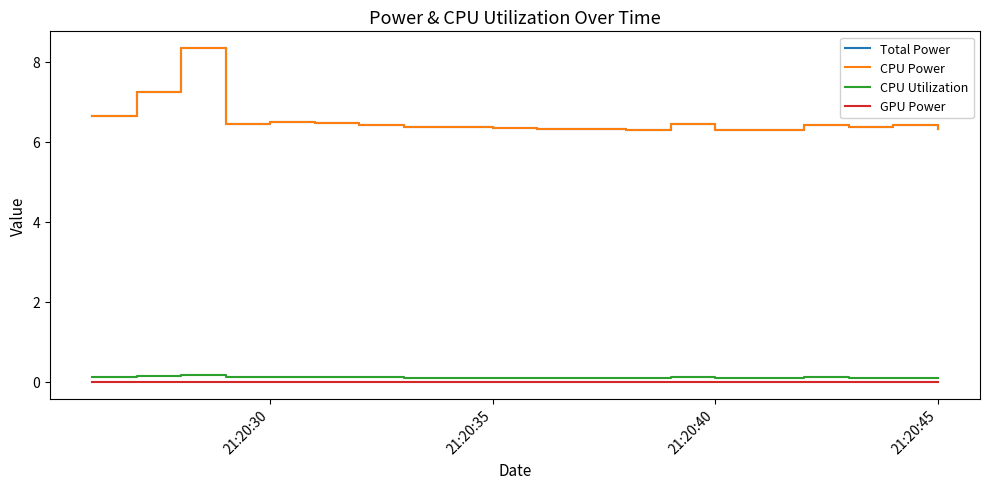

Reading left to right, what are all the values shown in this chart?

Total Power: 6.6	7.2	8.3	6.5	6.5	6.5	6.4	6.4	6.4	6.4	6.3	6.3	6.3	6.5	6.3	6.3	6.4	6.4	6.4	6.3
CPU Power: 6.6	7.2	8.3	6.5	6.5	6.5	6.4	6.4	6.4	6.4	6.3	6.3	6.3	6.5	6.3	6.3	6.4	6.4	6.4	6.3
CPU Utilization: 0.1	0.2	0.2	0.1	0.1	0.1	0.1	0.1	0.1	0.1	0.1	0.1	0.1	0.1	0.1	0.1	0.1	0.1	0.1	0.1
GPU Power: 0.0	0.0	0.0	0.0	0.0	0.0	0.0	0.0	0.0	0.0	0.0	0.0	0.0	0.0	0.0	0.0	0.0	0.0	0.0	0.0